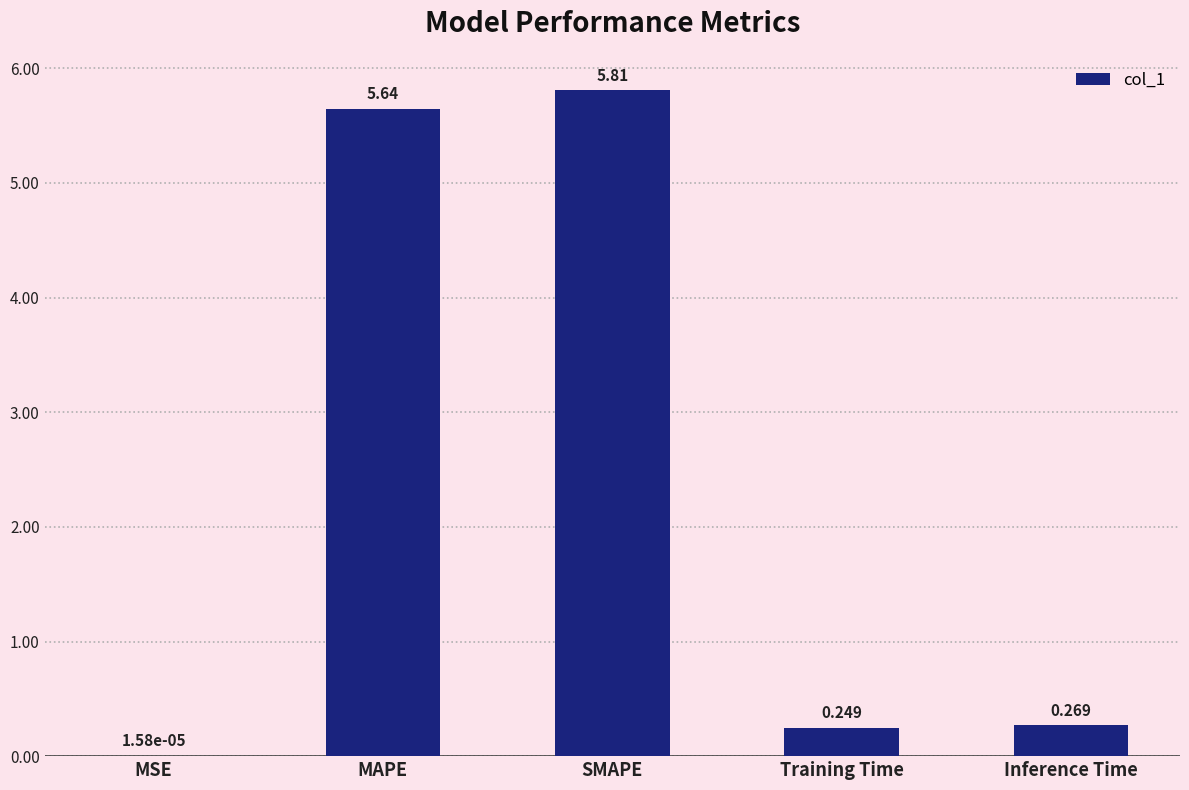

Which category has the highest value across all series?

SMAPE